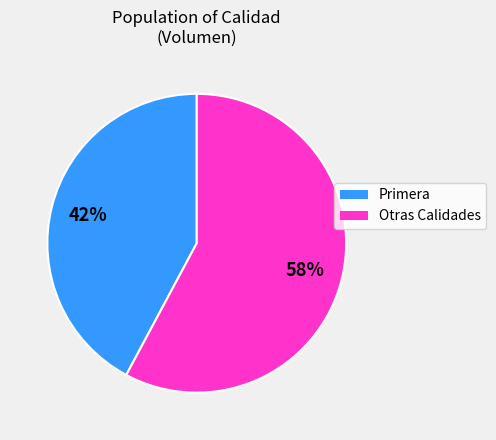

How many slices are in this pie chart?

2